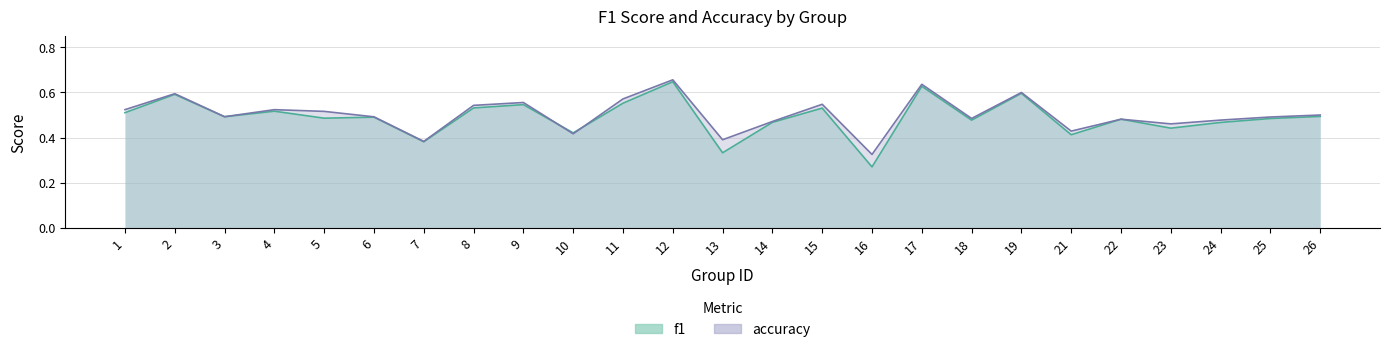

Which label corresponds to the largest value in the chart?

12